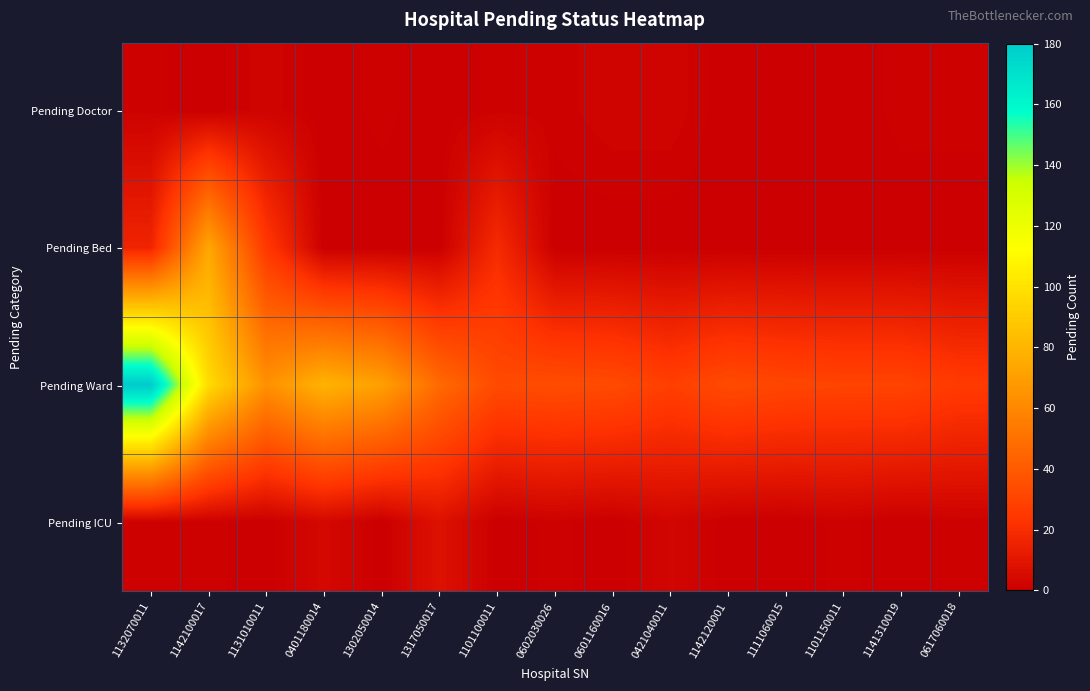

Reading left to right, list all the values displayed in this chart.

Pending Doctor: 1132070011=1	1142100017=0	1131010011=2	0401180014=0	1302050014=1	1317050017=0	1101100011=1	0602030026=1	0601160016=2	0421040011=2	1142120001=0	1111060015=0	1101150011=0	1141310019=1	0617060018=1
Pending Bed: 1132070011=16	1142100017=74	1131010011=25	0401180014=0	1302050014=0	1317050017=0	1101100011=19	0602030026=0	0601160016=0	0421040011=0	1142120001=0	1111060015=0	1101150011=0	1141310019=0	0617060018=0
Pending Ward: 1132070011=180	1142100017=97	1131010011=64	0401180014=79	1302050014=71	1317050017=47	1101100011=33	0602030026=34	0601160016=33	0421040011=28	1142120001=33	1111060015=31	1101150011=30	1141310019=30	0617060018=26
Pending ICU: 1132070011=1	1142100017=1	1131010011=0	0401180014=4	1302050014=0	1317050017=8	1101100011=0	0602030026=1	0601160016=0	0421040011=3	1142120001=0	1111060015=0	1101150011=1	1141310019=0	0617060018=1